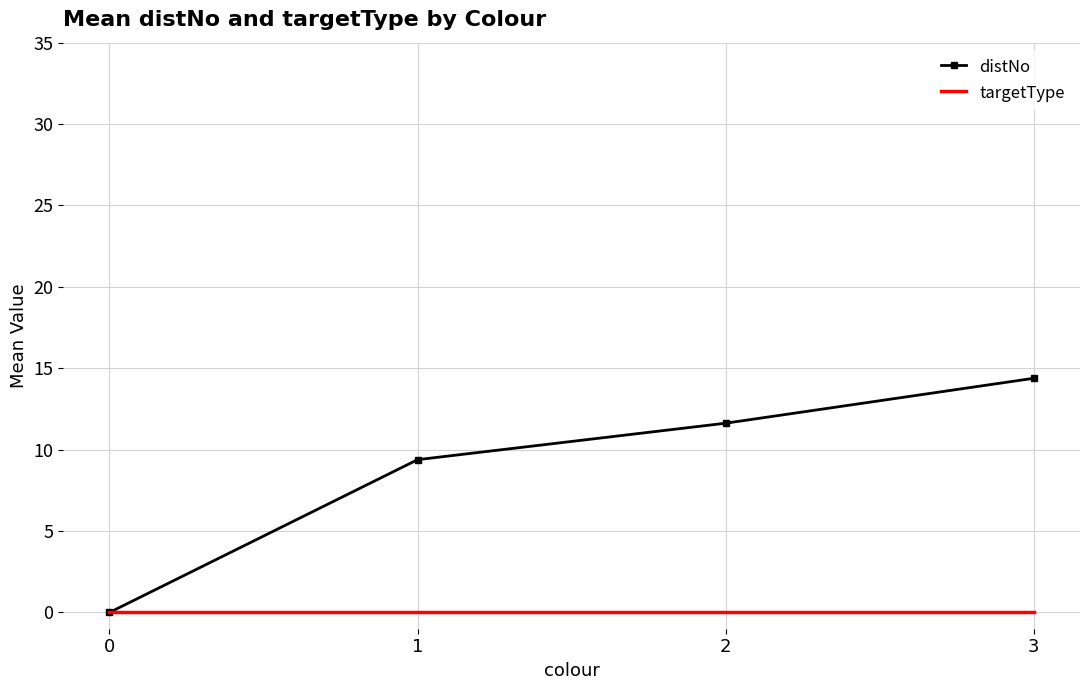

The targetType series shows 0.0 at 2. True or false?

True